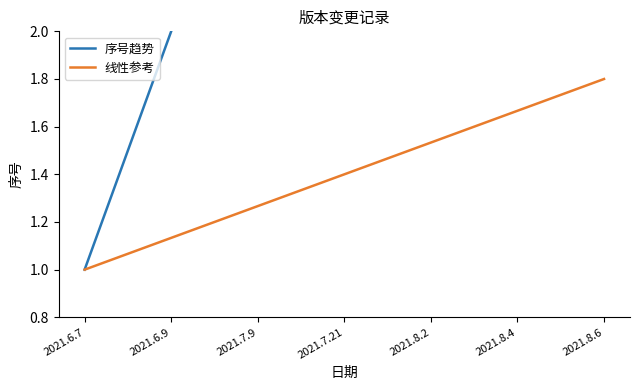

True or false: 线性参考 and 序号趋势 cross at least once.

False